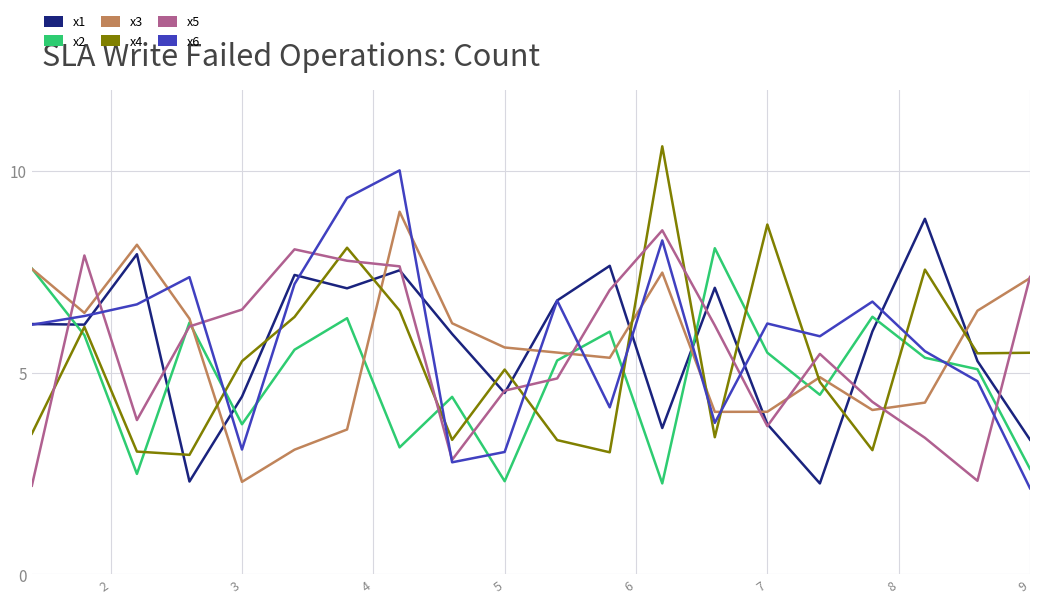

What is the lowest value of the x1 series?

2.3